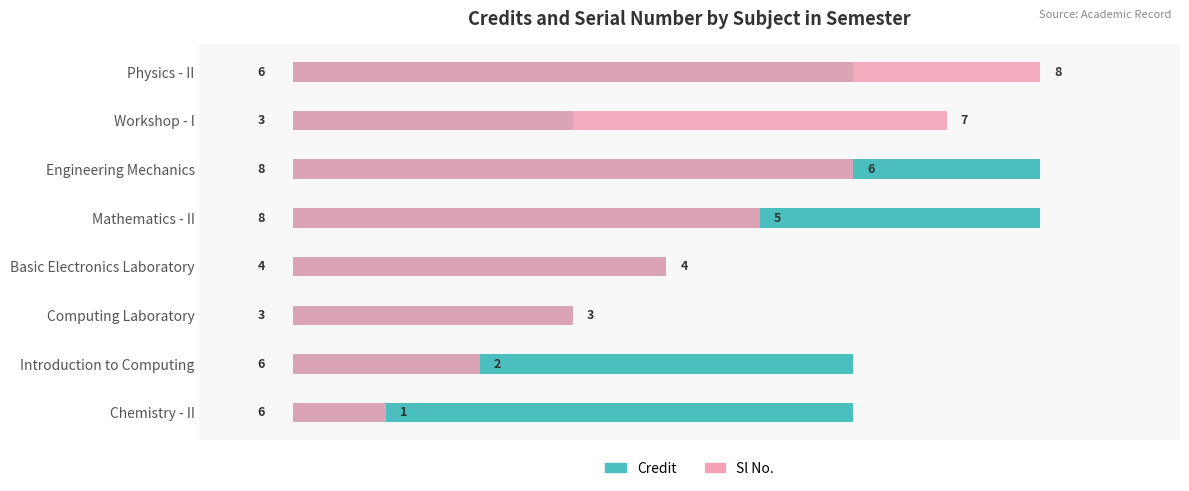

How many data points does each series have?

8